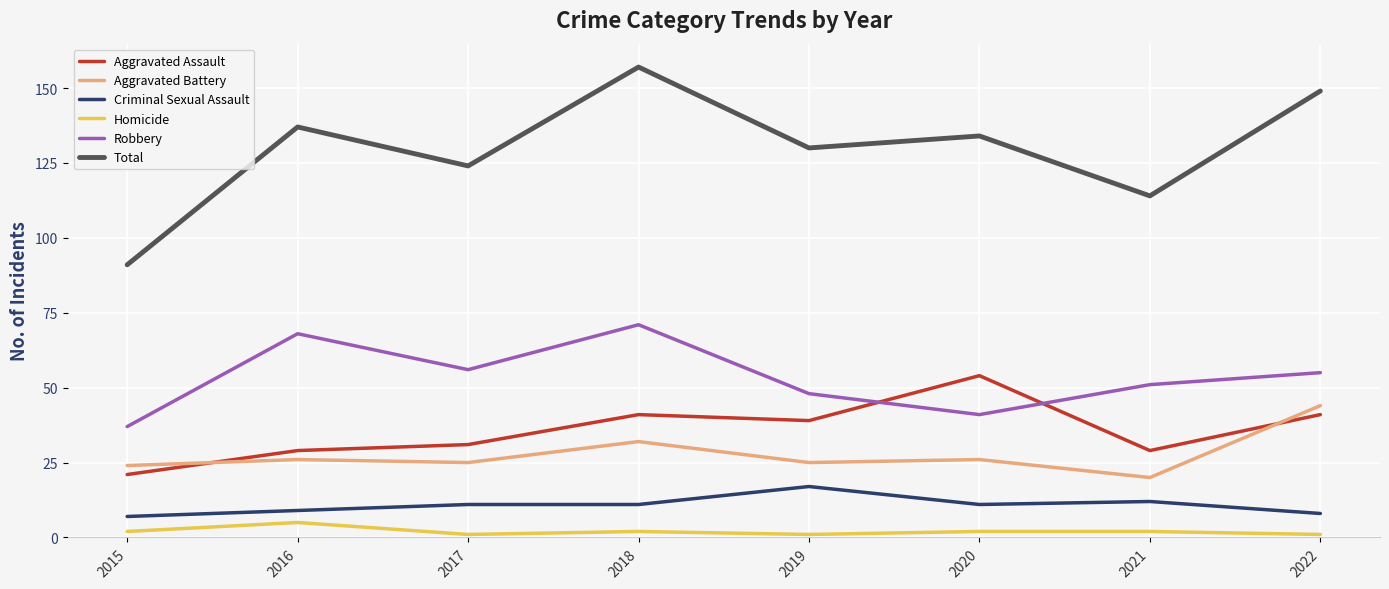

How many Criminal Sexual Assault values are between 9 and 12?

5